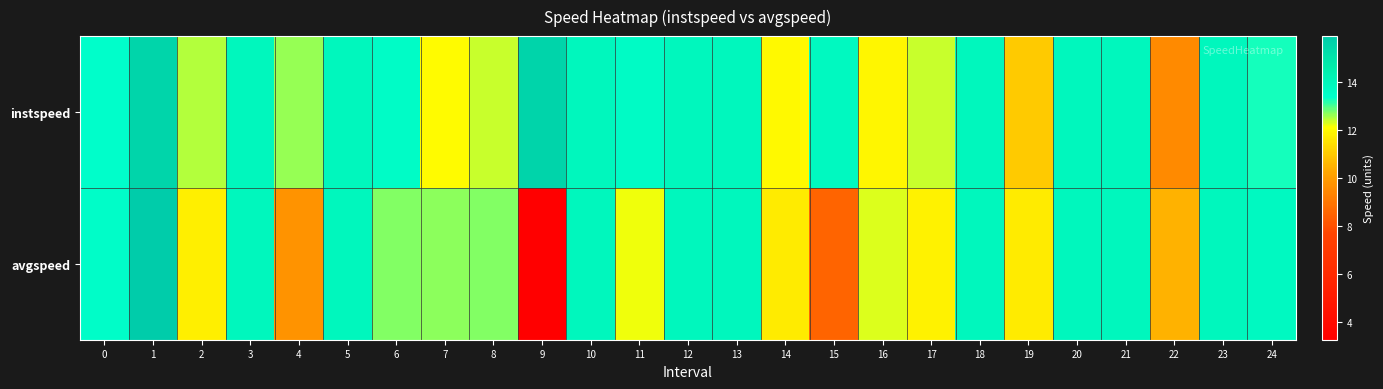

Reading left to right, list all the values displayed in this chart.

instspeed: 0=13.4	1=15.6	2=12.5	3=13.9	4=12.6	5=13.9	6=13.5	7=12.0	8=12.4	9=15.6	10=13.9	11=13.6	12=13.9	13=13.9	14=12.0	15=13.8	16=11.9	17=12.4	18=13.9	19=11.0	20=13.9	21=13.9	22=9.5	23=13.9	24=13.3
avgspeed: 0=13.5	1=15.9	2=11.8	3=13.9	4=9.8	5=13.9	6=12.7	7=12.7	8=12.7	9=3.3	10=13.9	11=12.2	12=13.9	13=13.9	14=11.7	15=8.5	16=12.3	17=11.8	18=13.9	19=11.7	20=13.9	21=13.9	22=10.5	23=13.9	24=13.8